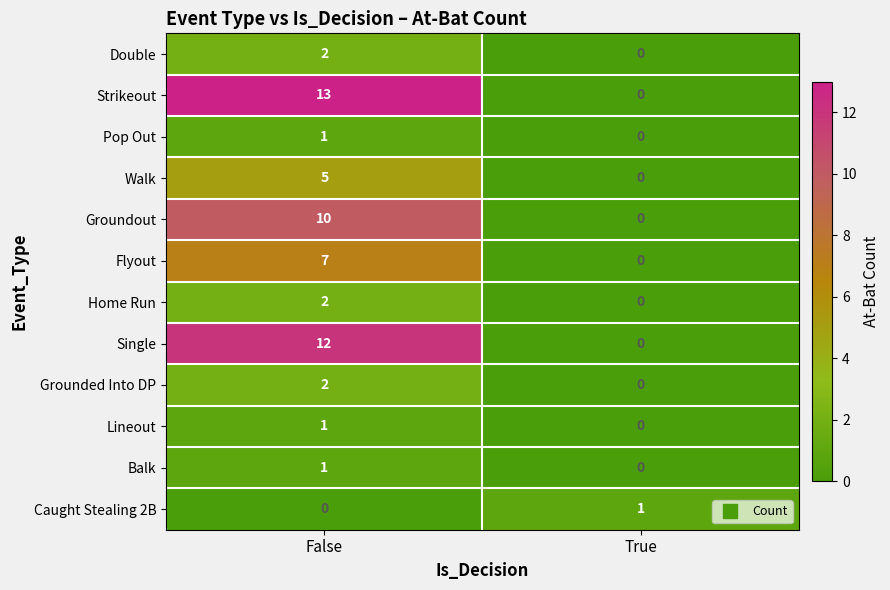

Which series has the largest range (max minus min)?

Strikeout